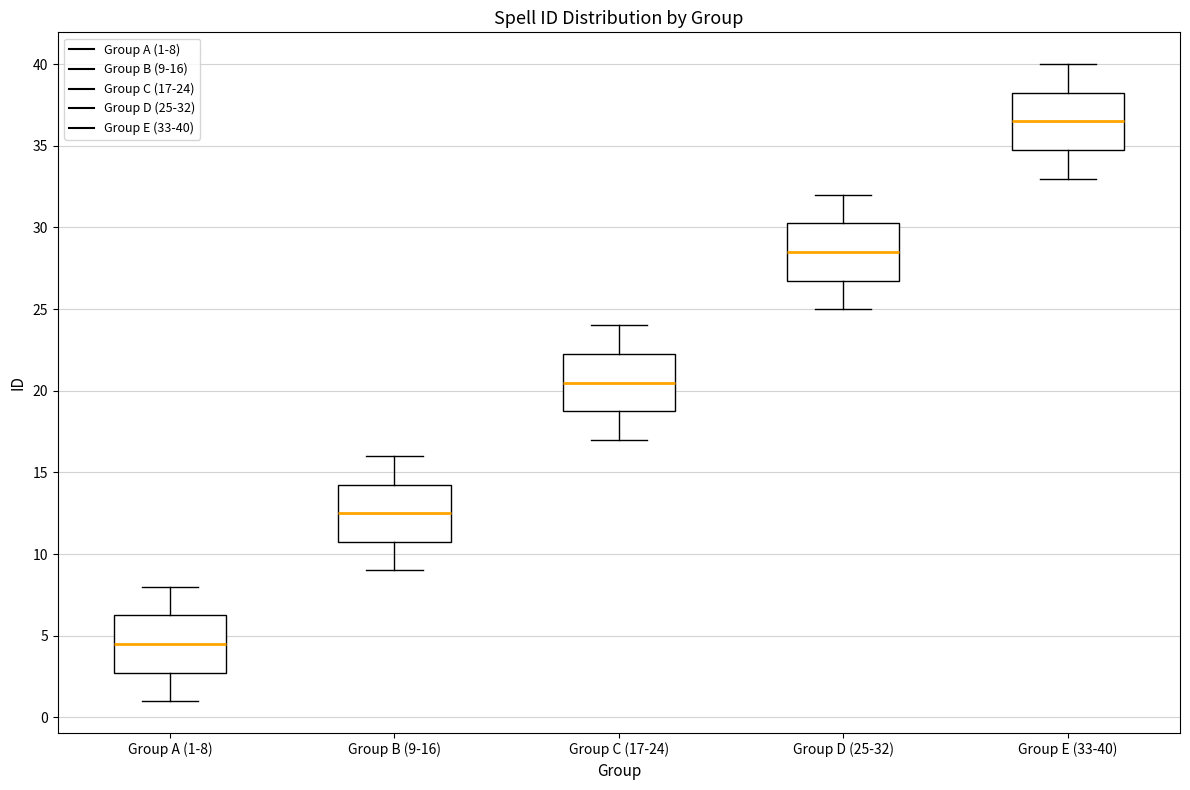

Where is the upper edge of the box for Group D (25-32) on the y-axis? The values are not printed on the chart, so give them approximately, as read against the axis.

30.5